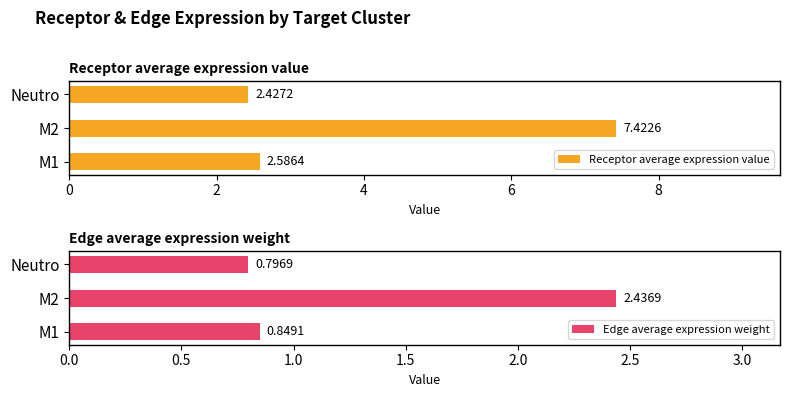

List the labels in order of Edge average expression weight value, largest first.

M2, M1, Neutro